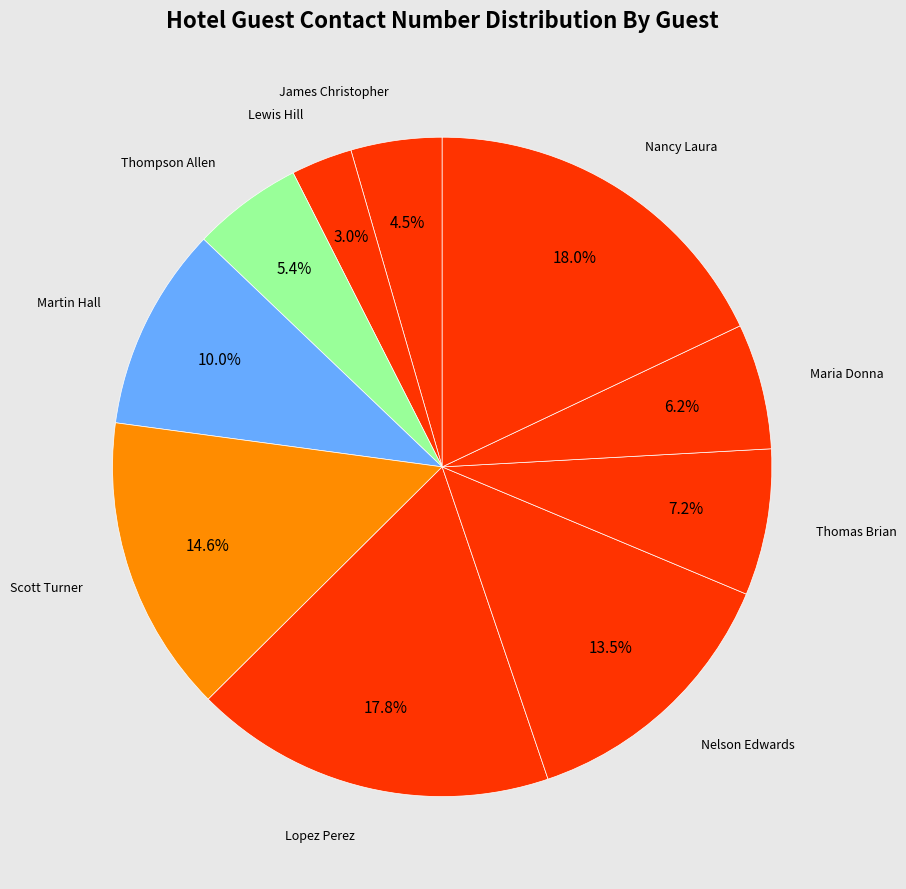

To the nearest percent, what is the average slice percentage?

10%